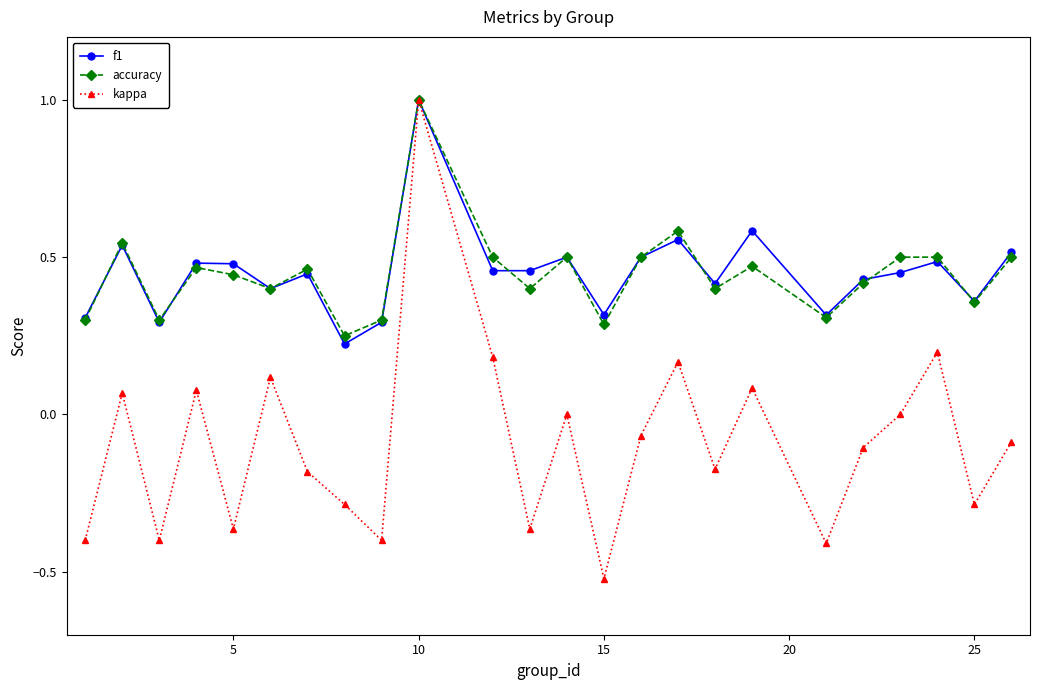

Which series has the largest range (max minus min)?

kappa